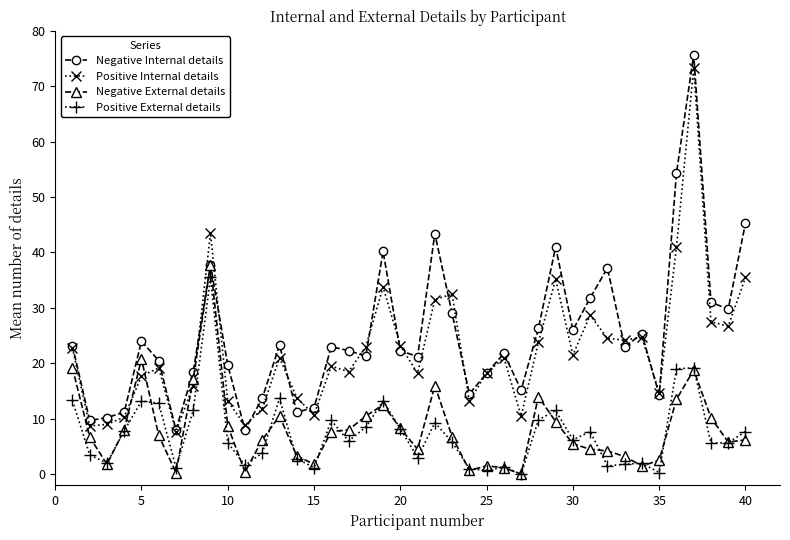

In Positive External details, how many points are higher than both neighbors (excluding endpoints)?

11